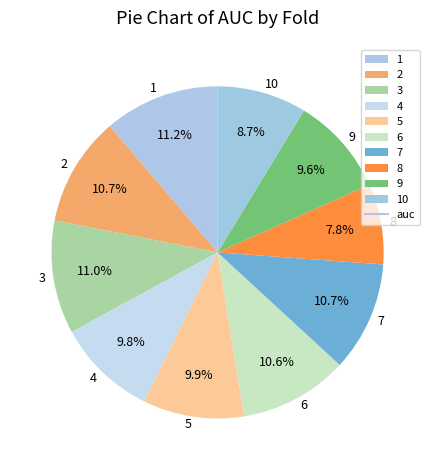

Do 9 and 4 together represent more than half of the pie?

No